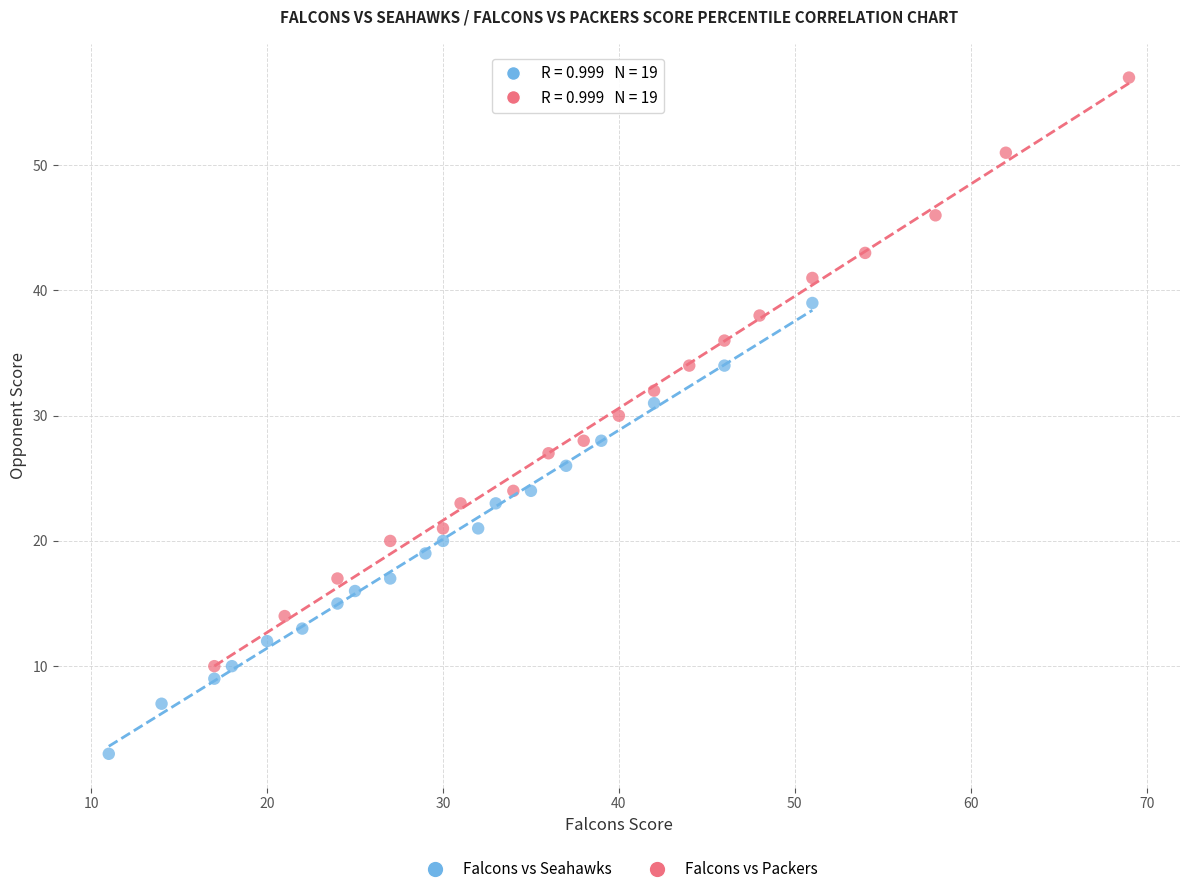

Which series has the largest Y range (max minus min)?

Falcons vs Packers